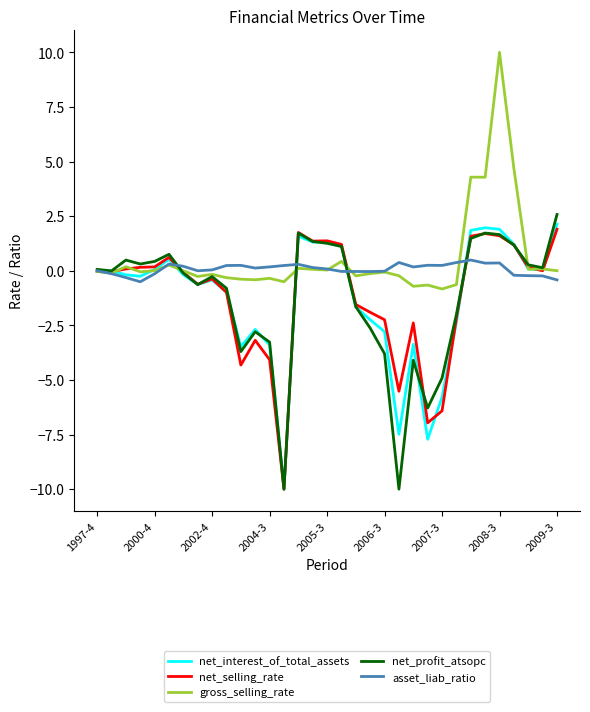

What are all the series names shown in the legend?

net_interest_of_total_assets, net_selling_rate, gross_selling_rate, net_profit_atsopc, asset_liab_ratio